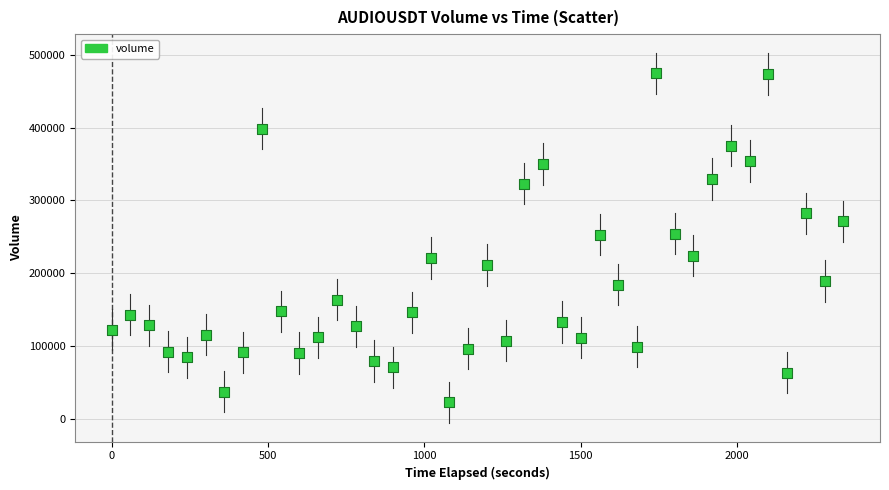

What is the range of Y values (max minus min)?

452872